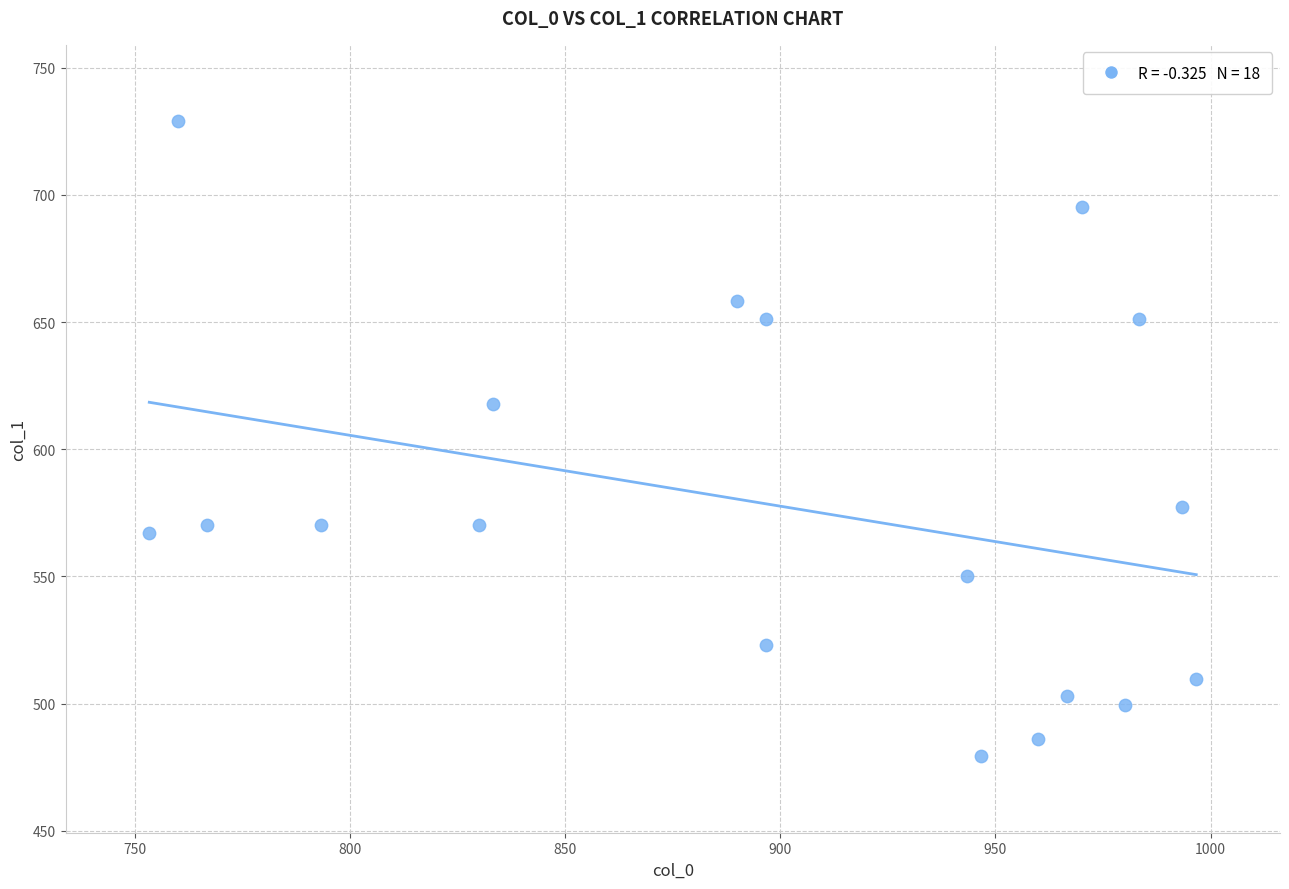

What Y value in the scatter plot is closest to 604?

617.6